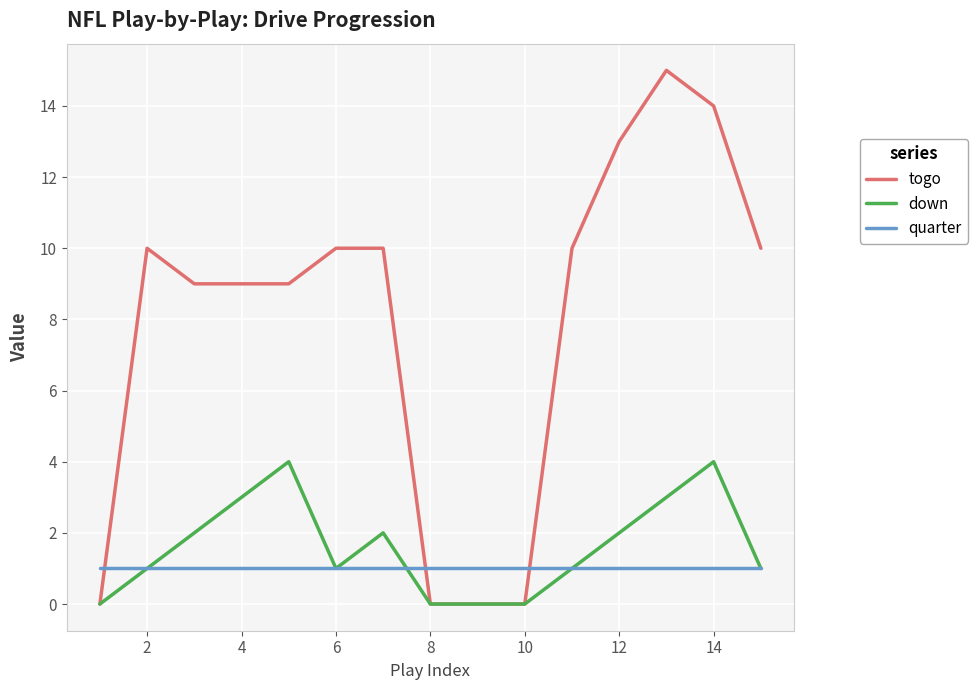

Which series has the largest total across all categories?

togo